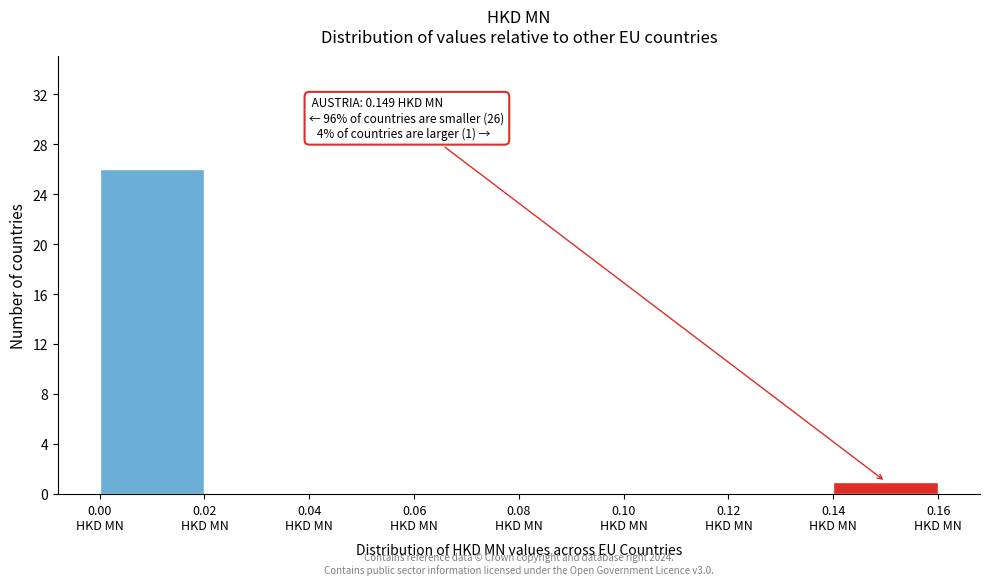

Over which range of the x-axis is the bar tallest?

0.00 to 0.02